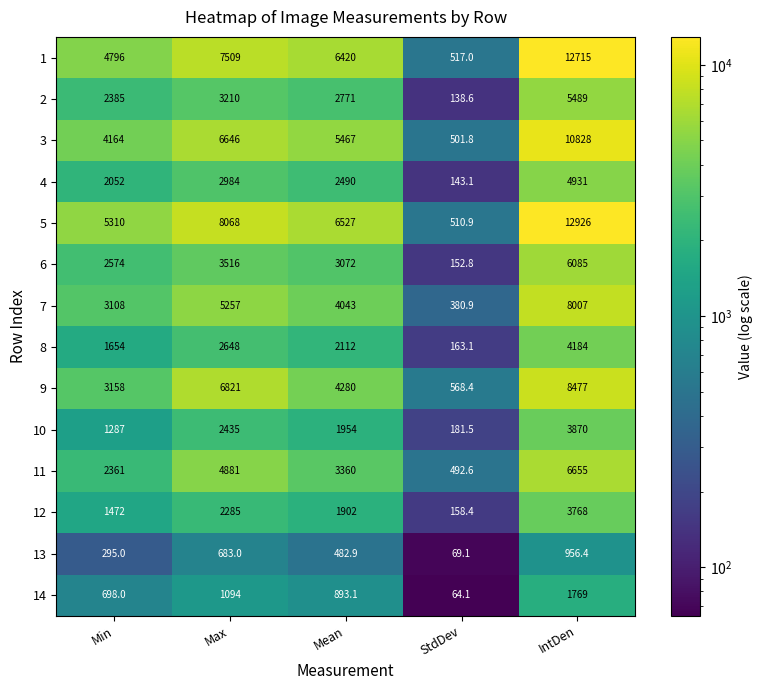

What is the spread (max minus min) of values at Mean?

6044.1